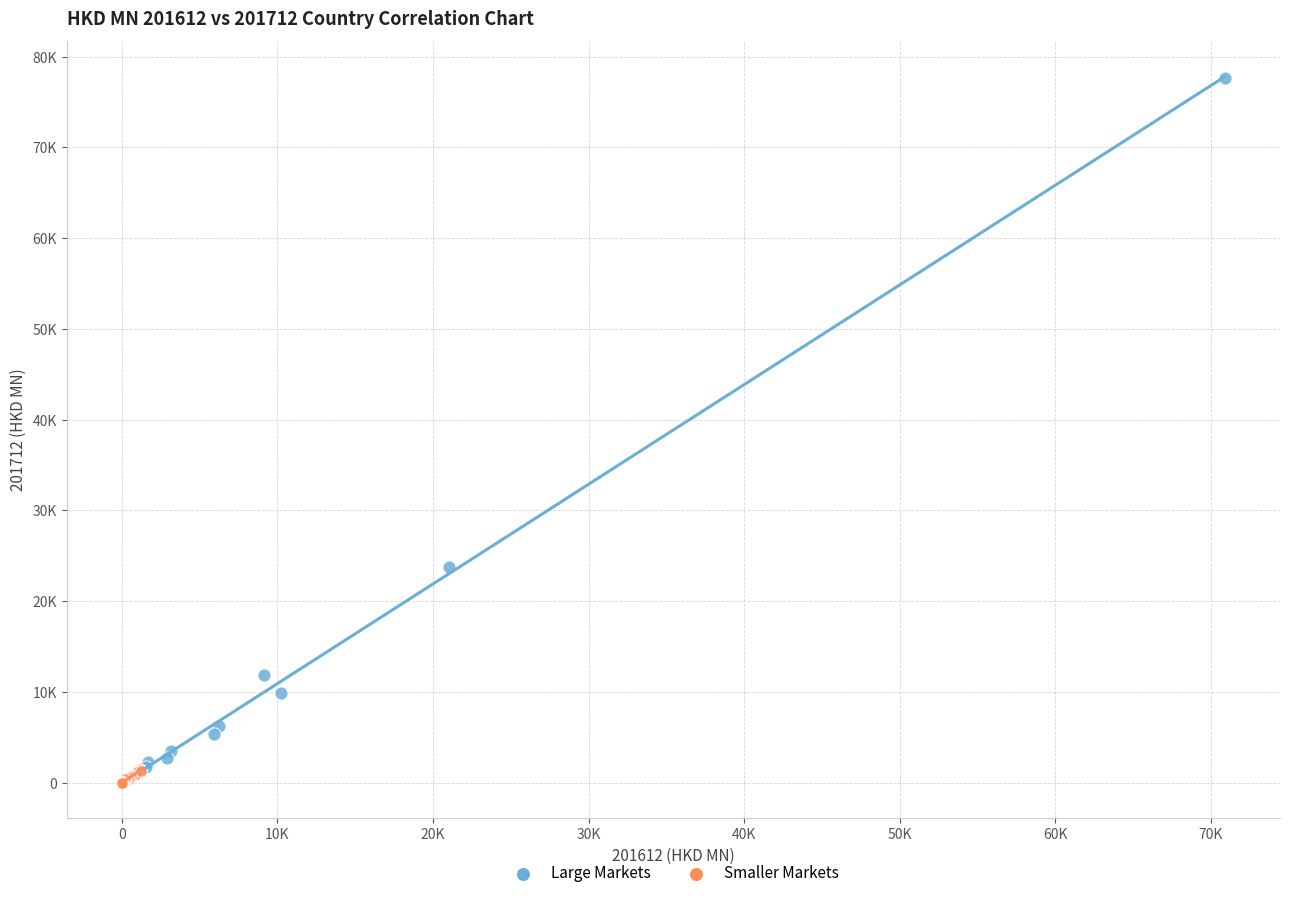

What are all the series names shown in the legend?

Large Markets, Smaller Markets